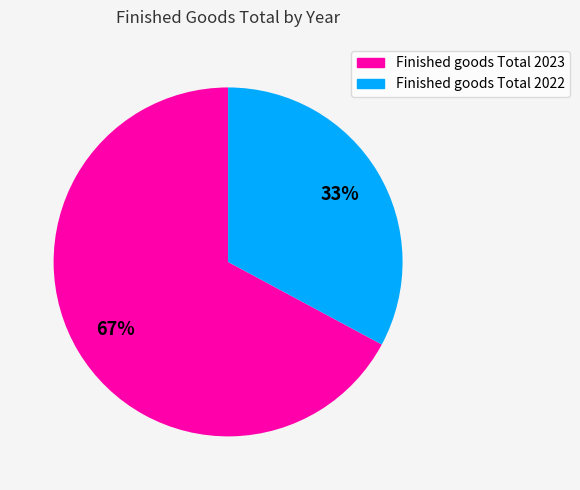

To the nearest percent, what is the average slice percentage?

50%